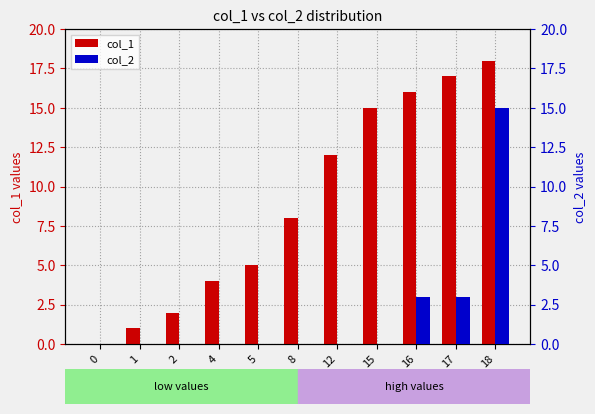

Where does the col_1 series first go above 8?

12